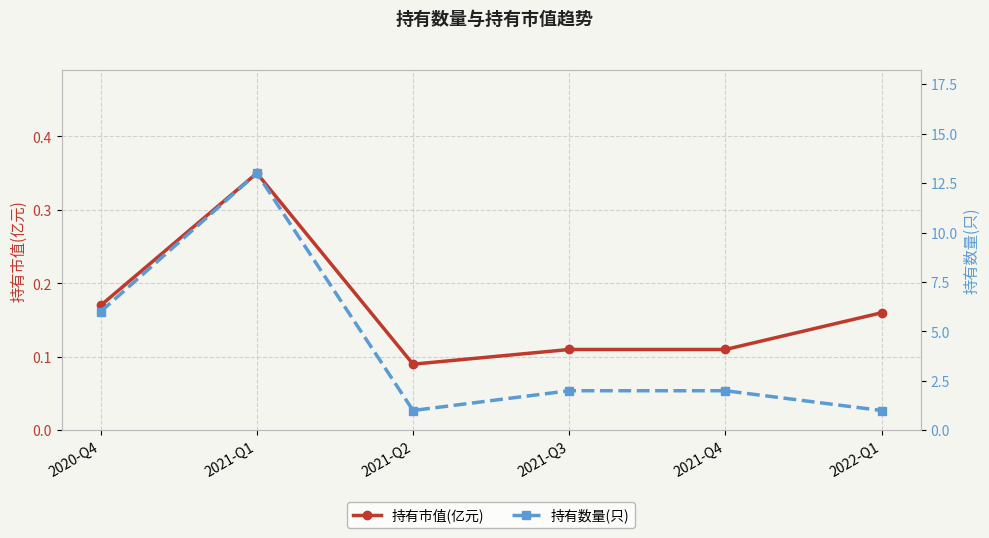

In 持有数量(只), how many points are higher than both neighbors (excluding endpoints)?

1